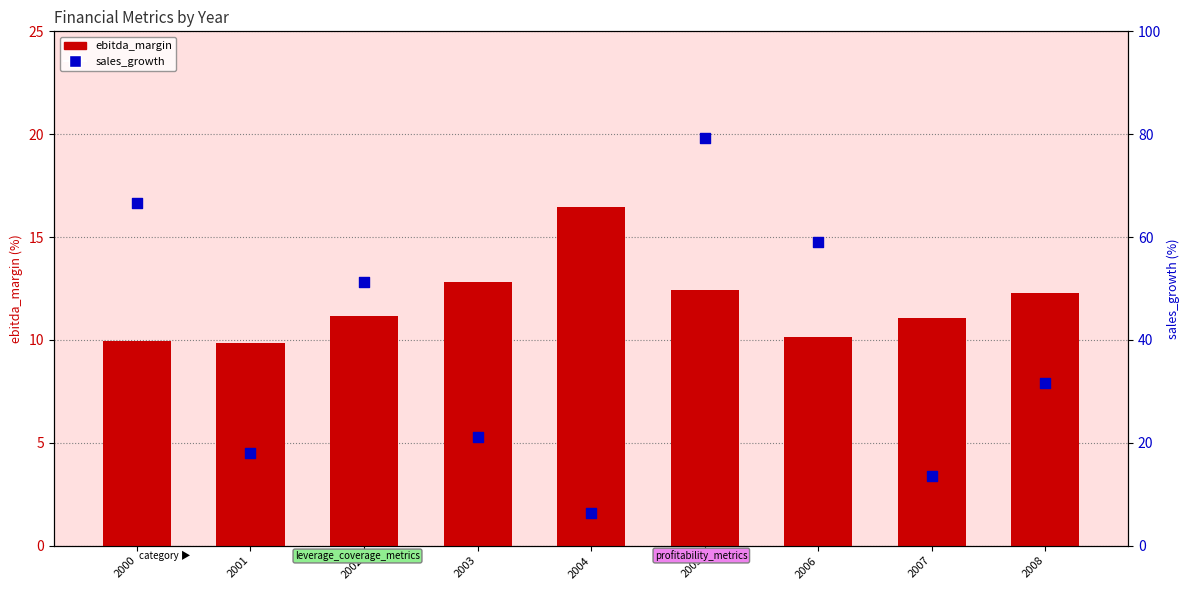

What are all the series names shown in the legend?

ebitda_margin, sales_growth